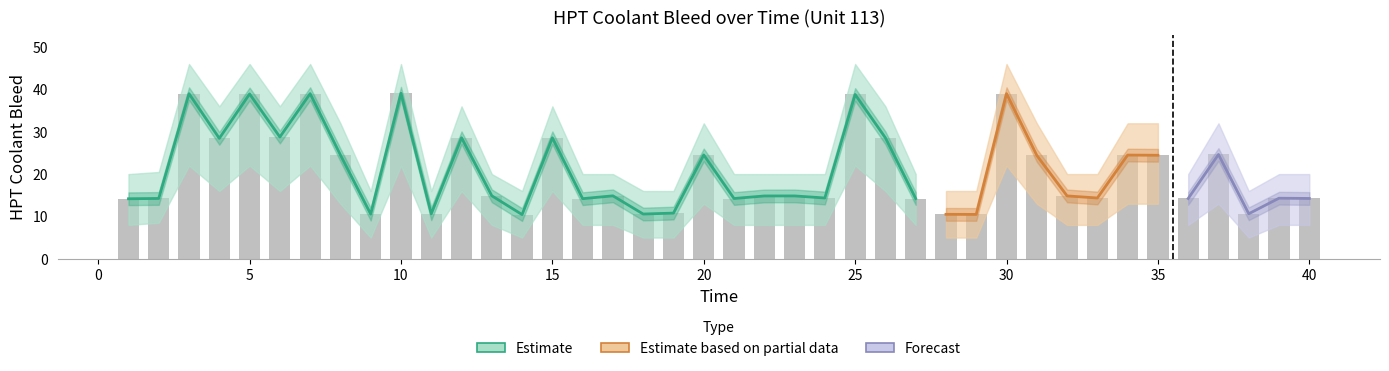

What is the sum of the HPT Coolant Bleed Lower values at 13 and 36?

16.0